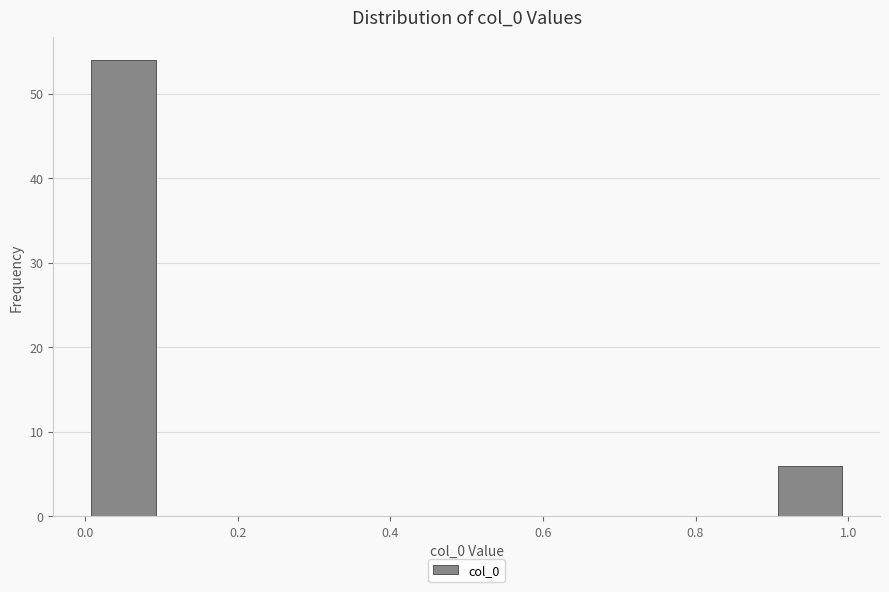

Reading left to right, list every bar in this chart as the range it spans on the x-axis followed by its height. The values are not printed on the chart, so give them approximately, as read against the axis.

0.0 to 0.1: 54
0.1 to 0.2: 0
0.2 to 0.3: 0
0.3 to 0.4: 0
0.4 to 0.5: 0
0.5 to 0.6: 0
0.6 to 0.7: 0
0.7 to 0.8: 0
0.8 to 0.9: 0
0.9 to 1.0: 6